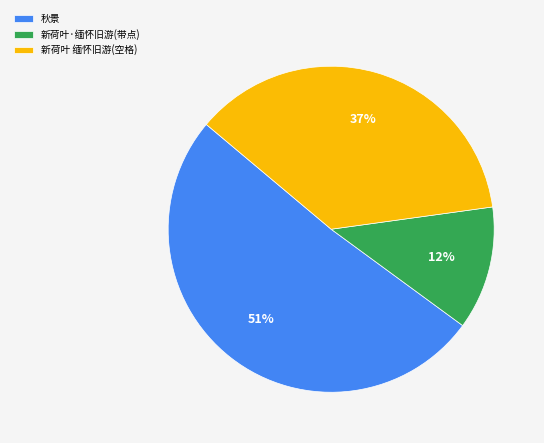

Rank the categories by value from lowest to highest.

新荷叶·缅怀旧游(带点), 新荷叶 缅怀旧游(空格), 秋景